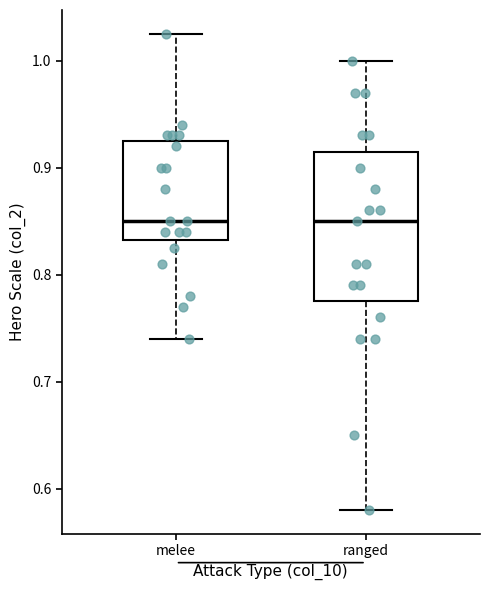

Where does the lower whisker of the box for melee end on the y-axis? The values are not printed on the chart, so give them approximately, as read against the axis.

0.74